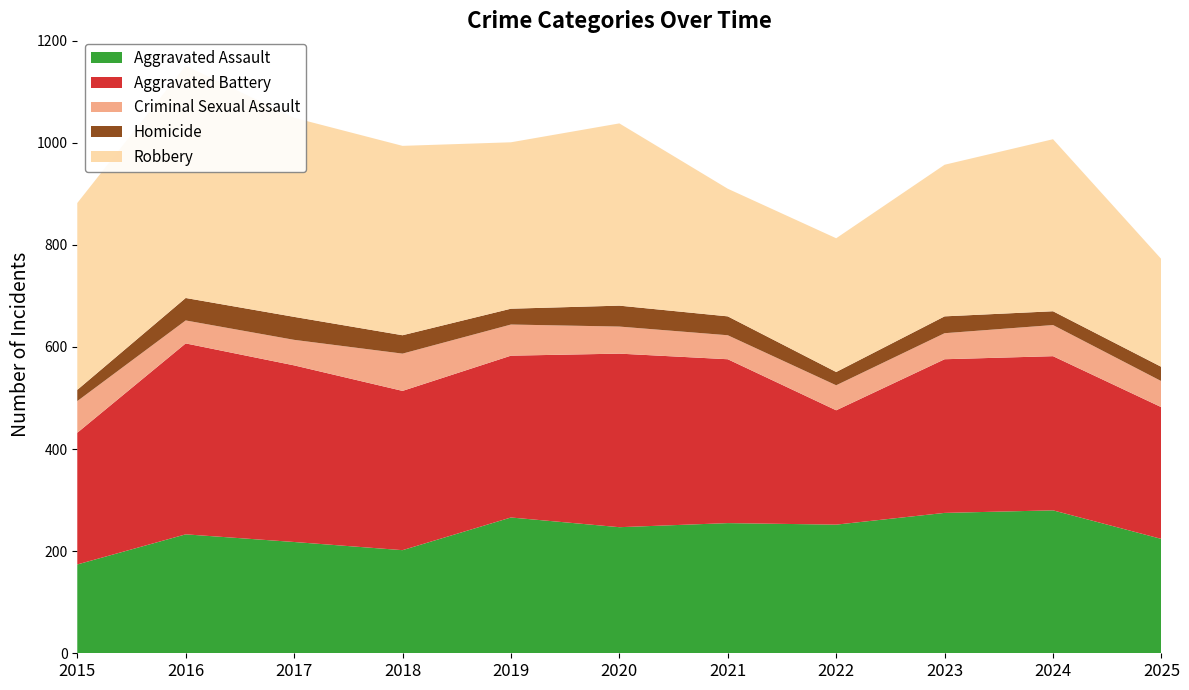

Reading right to left, list all the values displayed in this chart.

Aggravated Assault: 224	280	275	252	255	247	266	202	218	233	174
Aggravated Battery: 258	302	301	224	321	340	317	312	346	374	258
Criminal Sexual Assault: 51	61	51	49	47	53	61	73	50	45	62
Homicide: 28	27	33	26	37	41	31	36	45	44	22
Robbery: 211	337	297	262	250	357	326	371	390	455	366